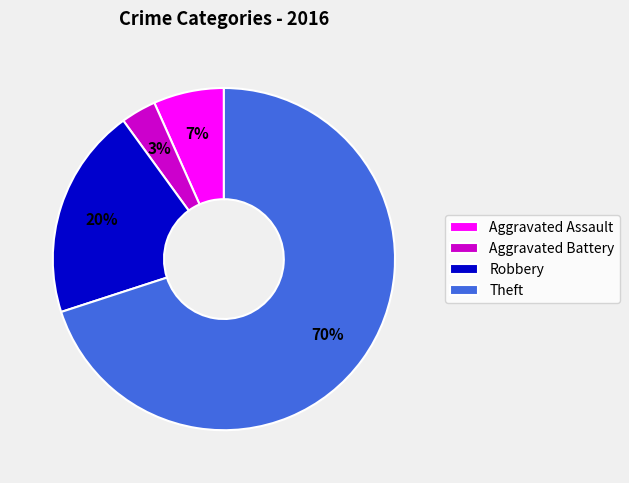

Is it true that Robbery is 28% of the pie?

False